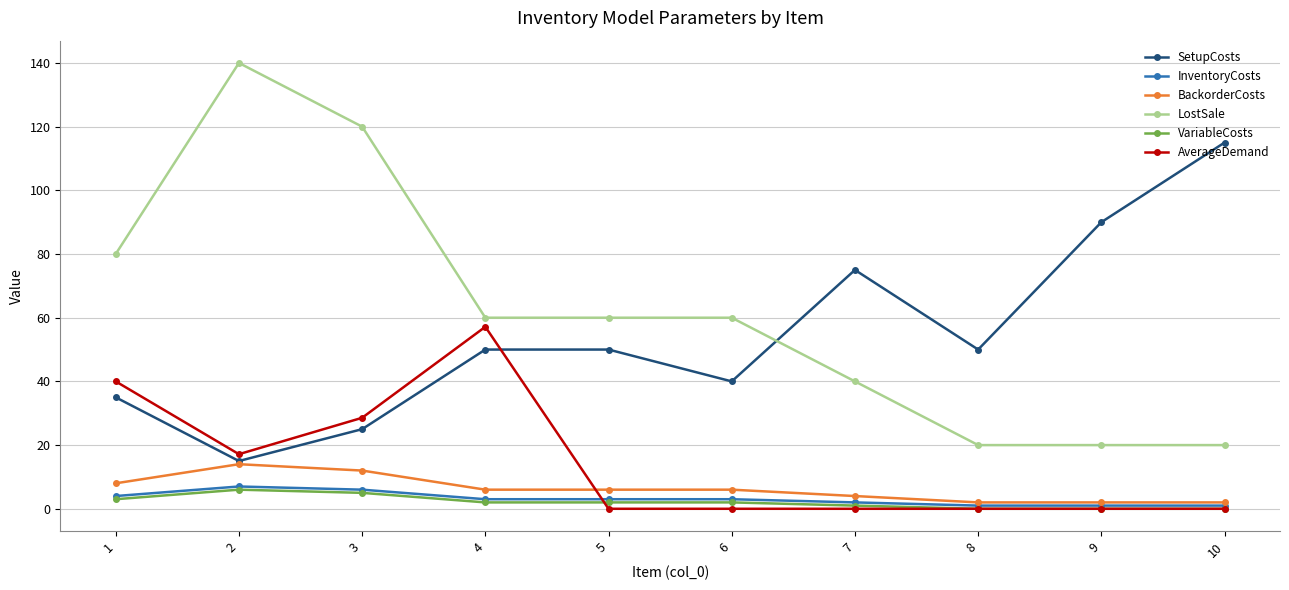

What is the difference between the maximum and minimum values in the VariableCosts series?

6.0